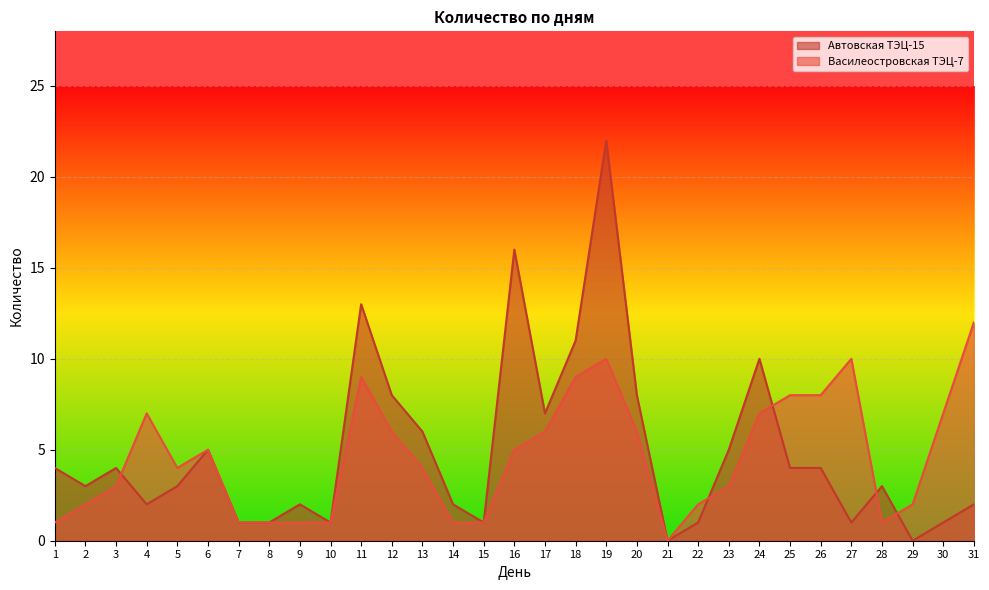

How many lines are shown in the chart?

2